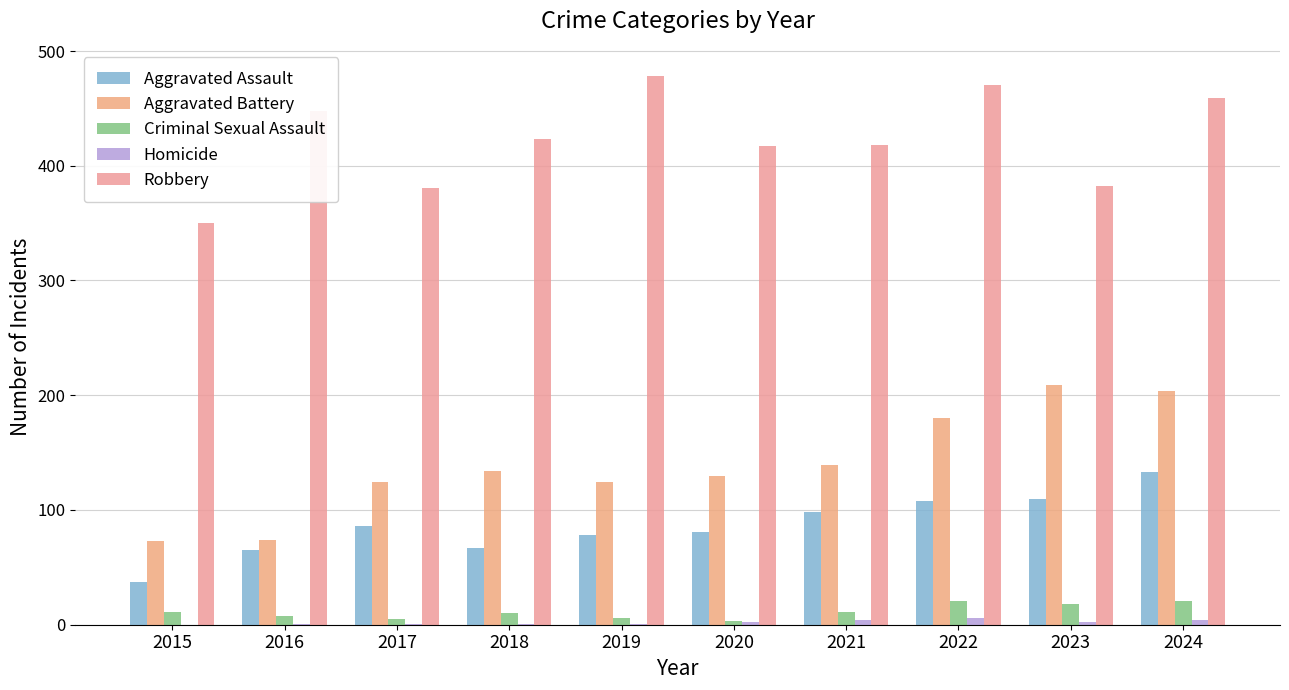

Is it true that Homicide equals 0 at 2015?

True